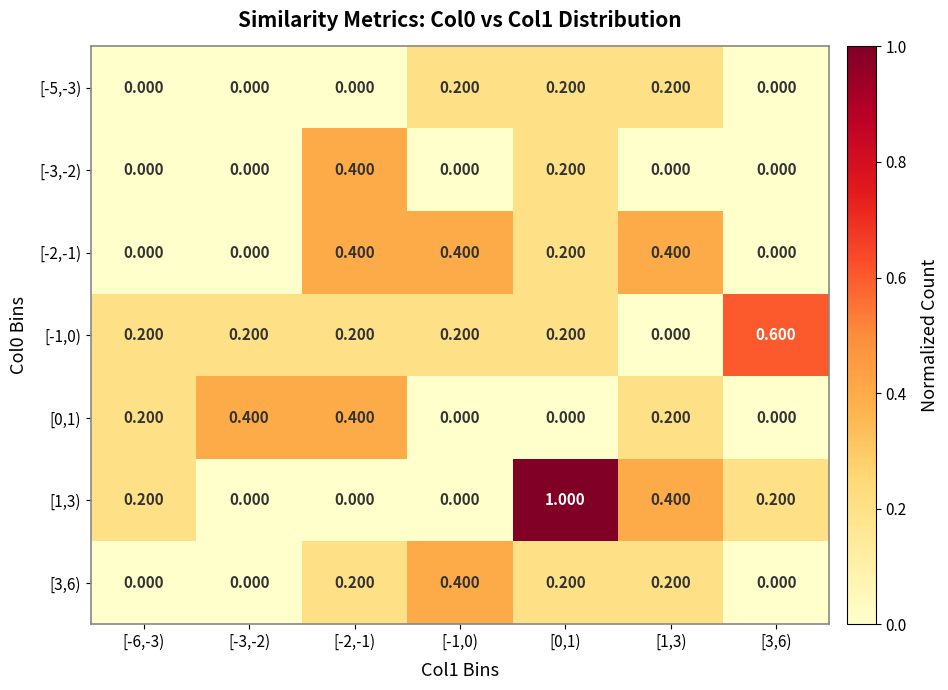

Is the value of [-3,-2) at [-6,-3) greater than the value of [3,6) at [1,3)?

No